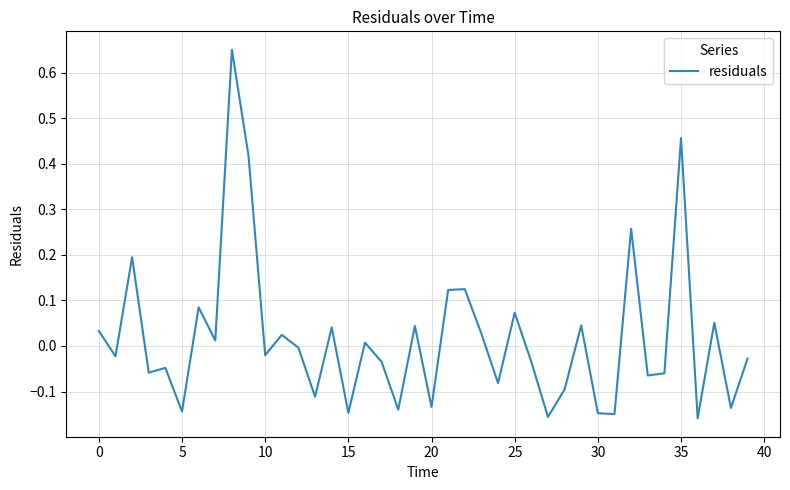

What is the difference between the maximum and minimum values?

0.8